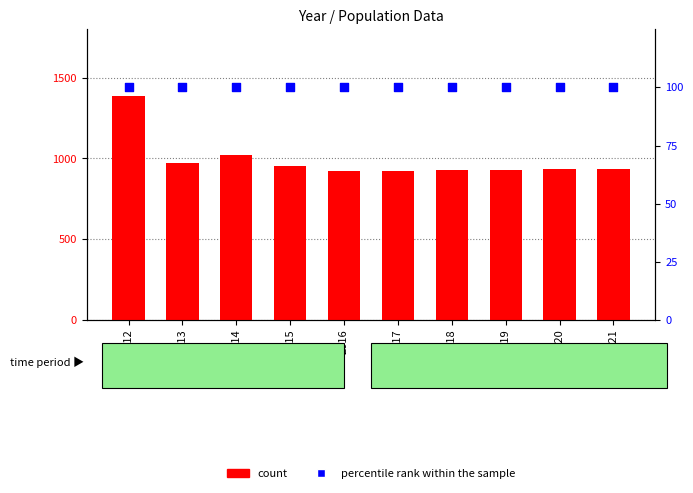

At which category is the sum across all series the highest?

2012